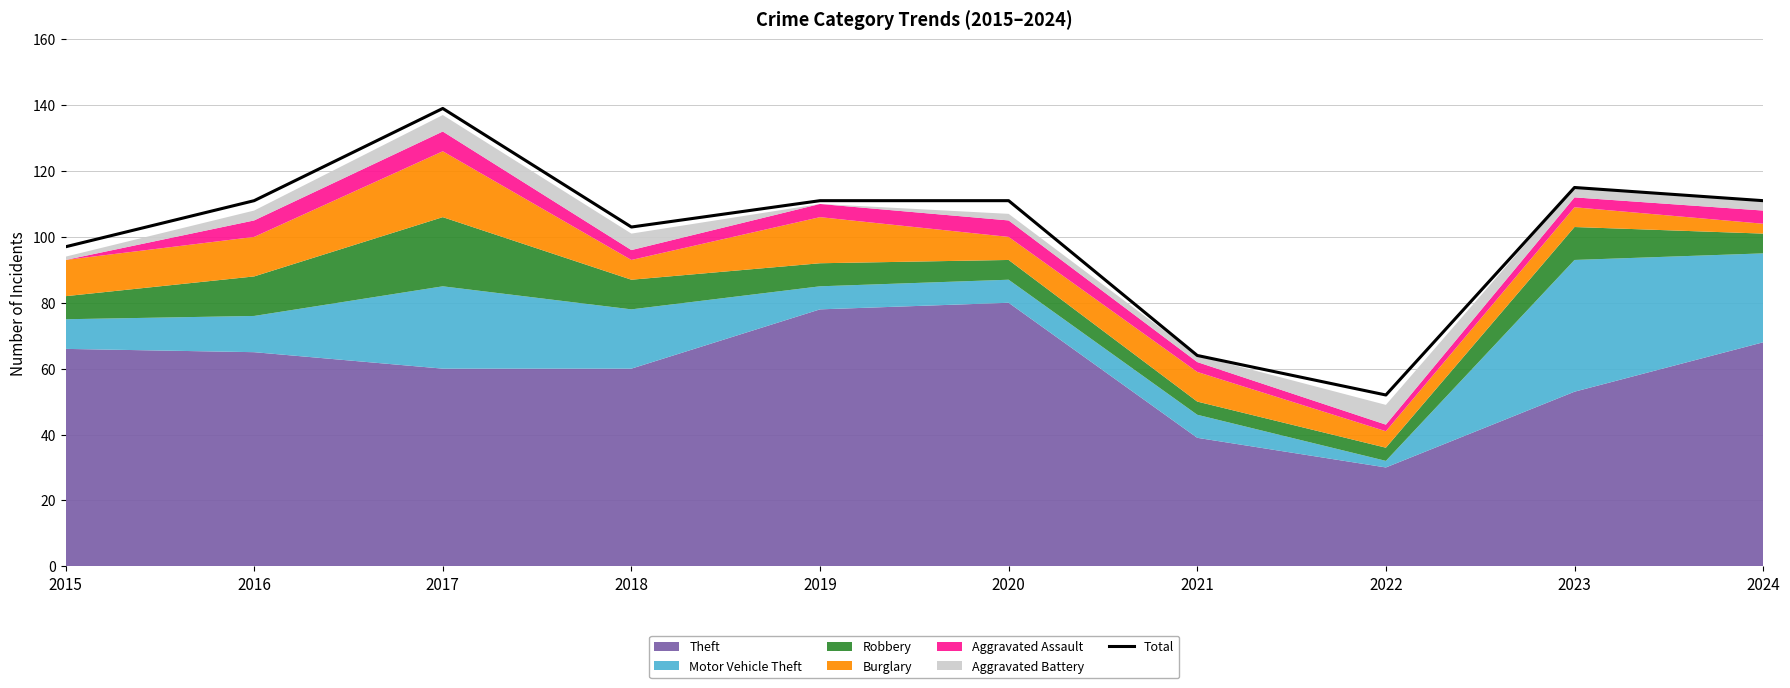

List the labels in order of value, largest first.

2017, 2023, 2016, 2019, 2020, 2024, 2018, 2015, 2021, 2022